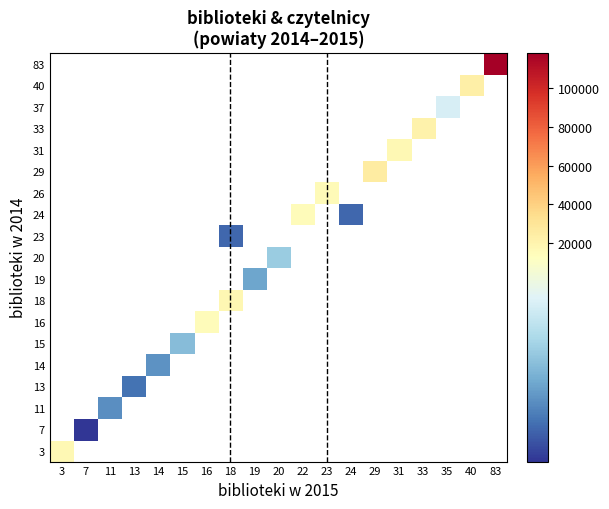

How many positive values does the row_0 series have?

1